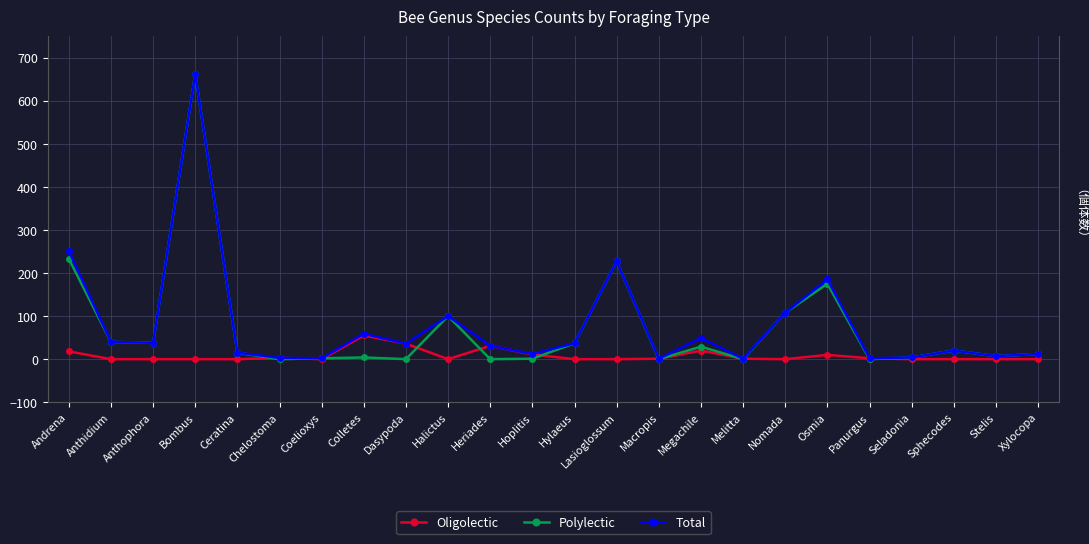

True or false: Oligolectic has more than 2 interior local peaks.

True